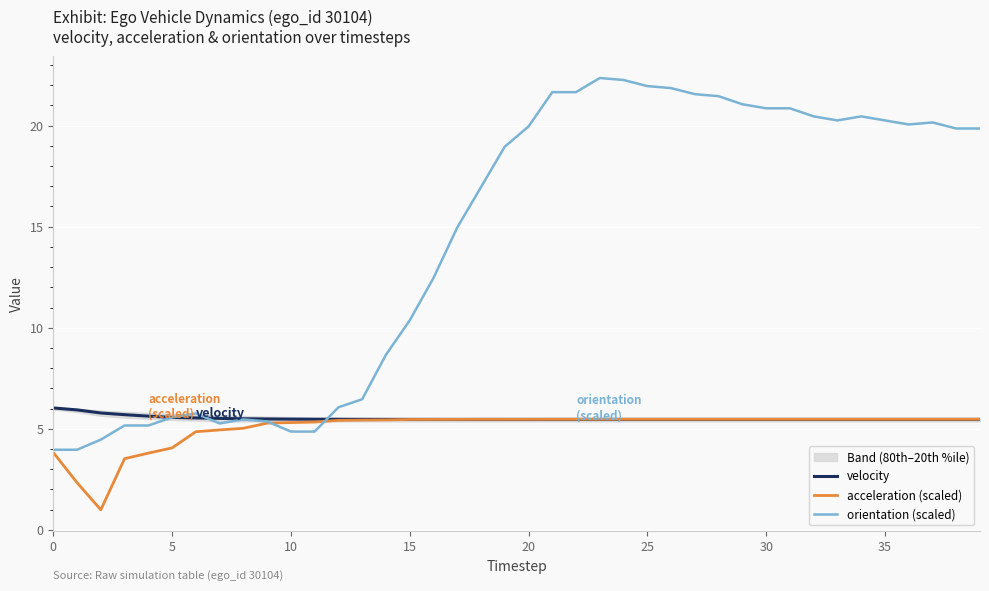

At which label does orientation (scaled) first exceed 19?

20